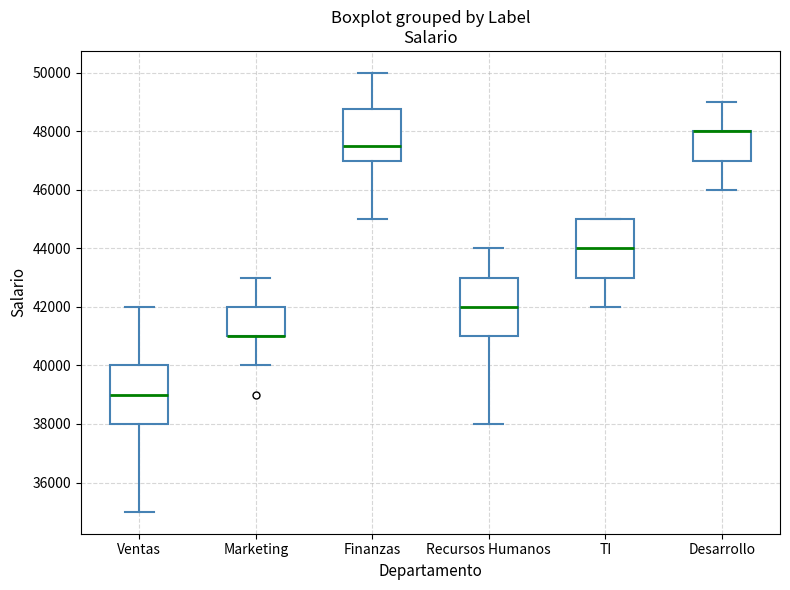

Reading left to right, read every box against the y-axis: the position of its median line, the range the box covers, and the ends of its whiskers. The values are not printed on the chart, so give them approximately, as read against the axis.

Ventas: median 39000, box 38000 to 40000, whiskers 35000 to 42000
Marketing: median 41000 (drawn on the box's lower edge), box 41000 to 42000, whiskers 40000 to 43000
Finanzas: median 47600, box 47000 to 48800, whiskers 45000 to 50000
Recursos Humanos: median 42000, box 41000 to 43000, whiskers 38000 to 44000
TI: median 44000, box 43000 to 45000, whiskers 42000 to 45000
Desarrollo: median 48000 (drawn on the box's upper edge), box 47000 to 48000, whiskers 46000 to 49000